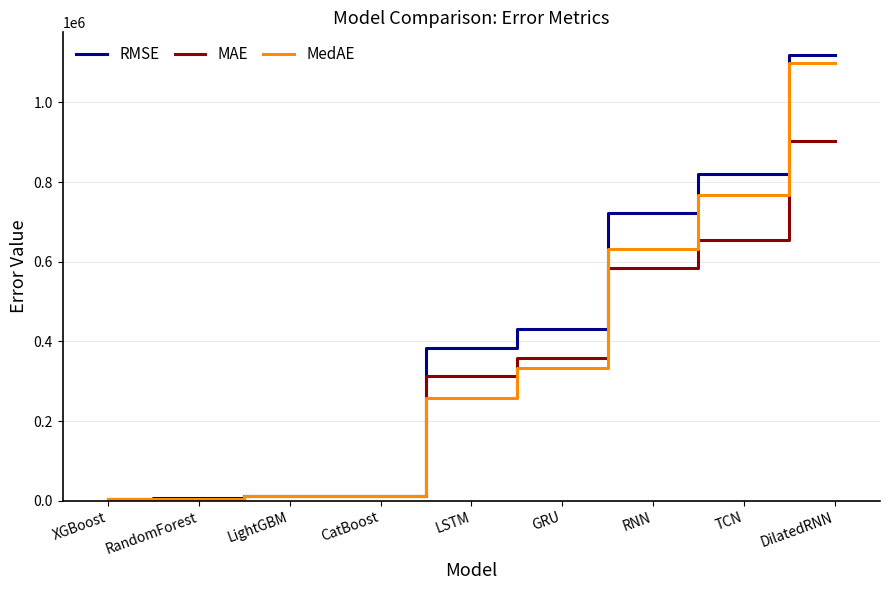

Which series has the largest total across all categories?

RMSE